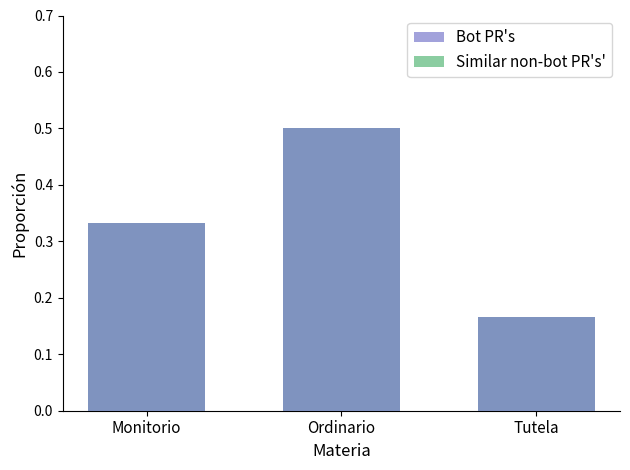

At how many categories does at least one series exceed 0?

3